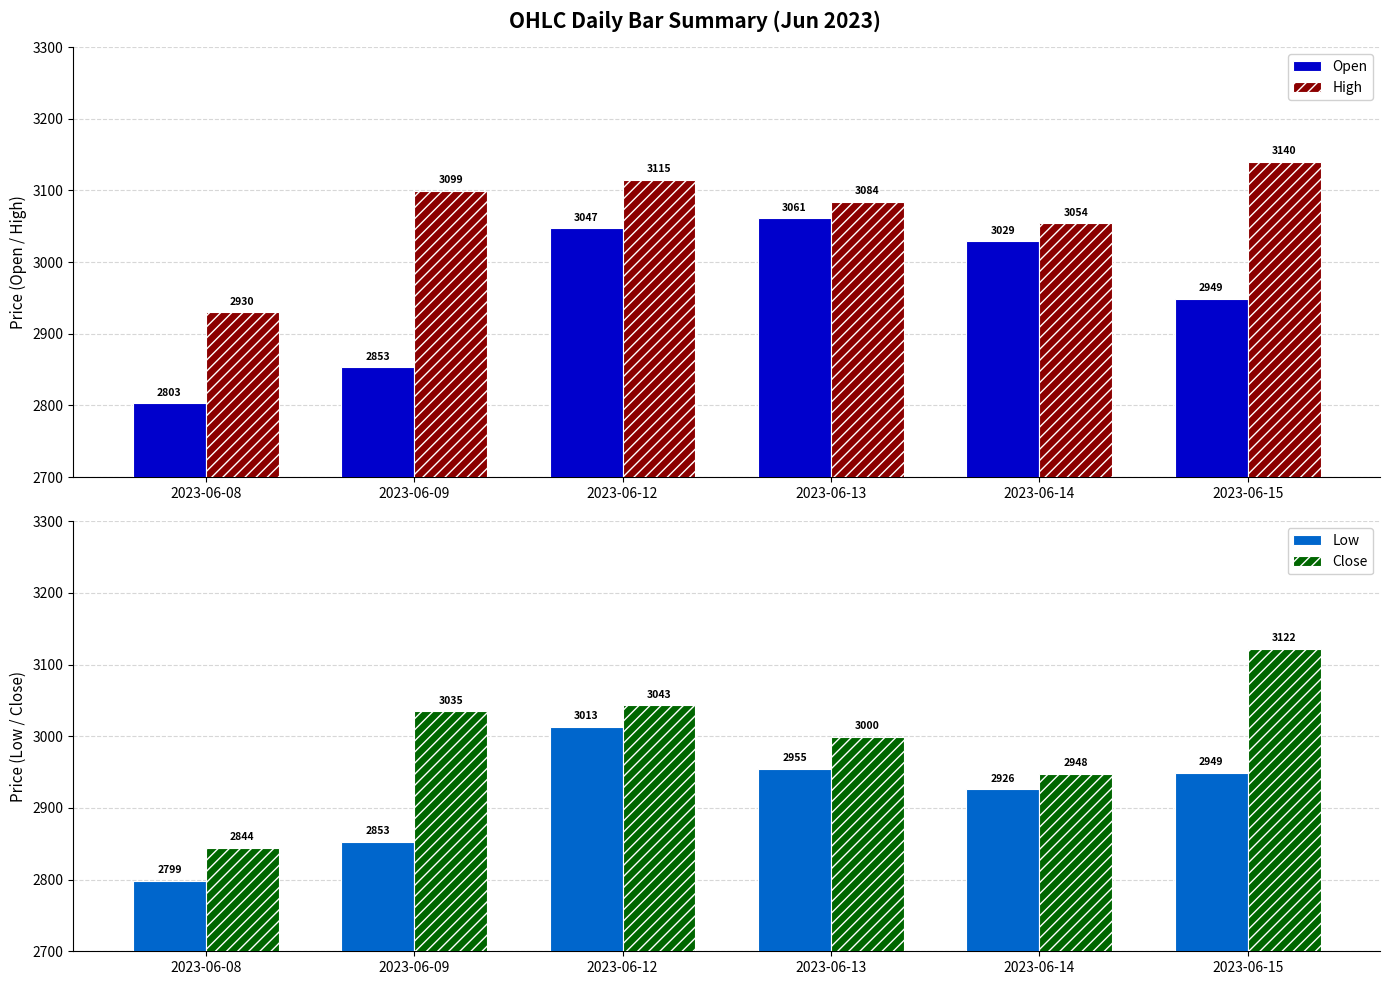

How many series are shown in this chart?

4